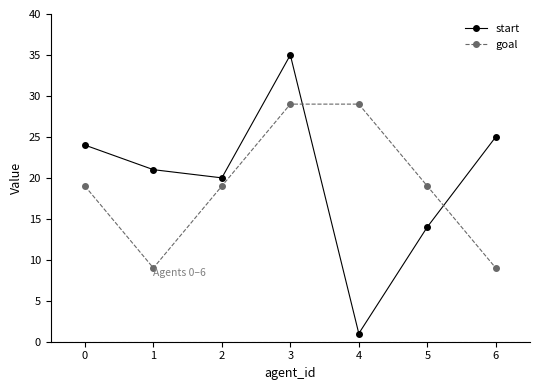

What is the value of the goal point at the 6th from the left?

19